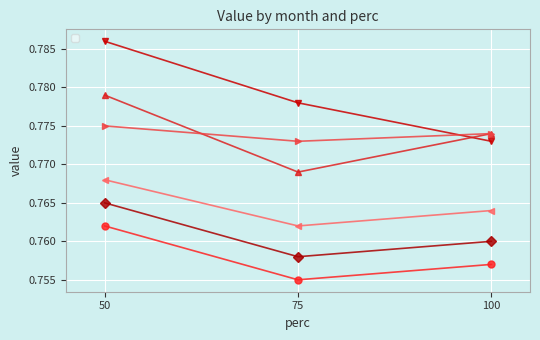

Which series has the largest range (max minus min)?

_1